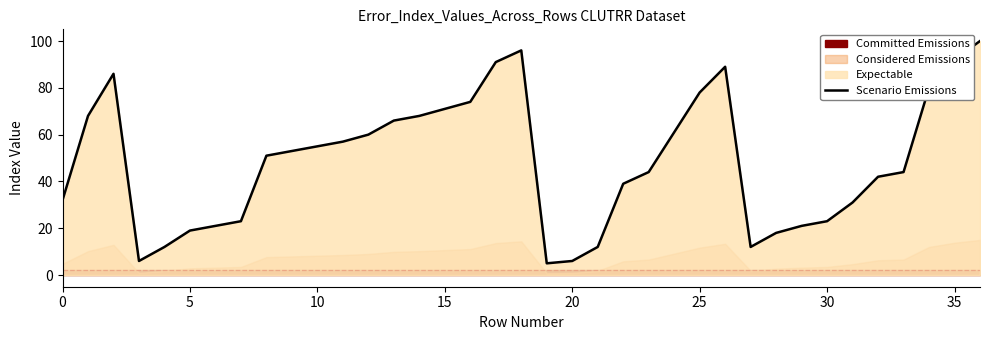

What is the change in value from 14 to 15?

+3